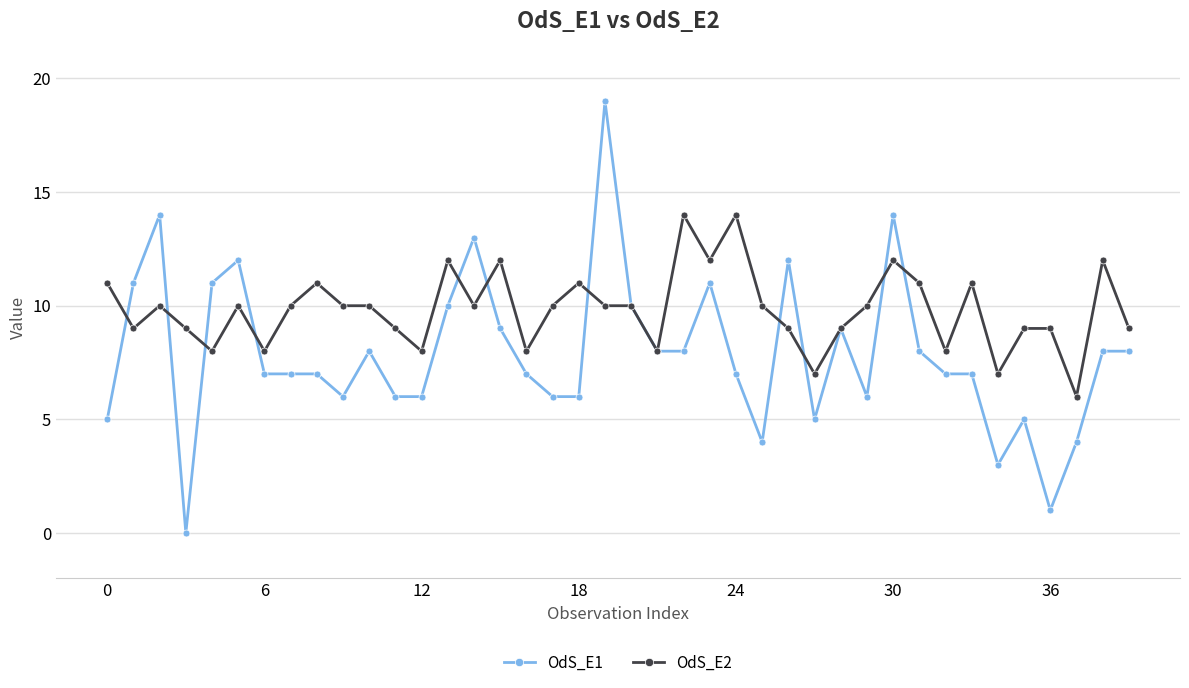

List the series in order of their peak value, highest first.

OdS_E1, OdS_E2